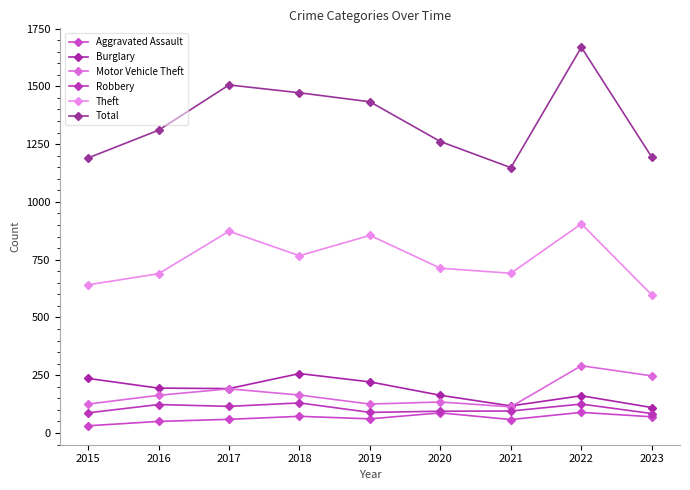

The value of Motor Vehicle Theft at 2020 is 134. True or false?

True